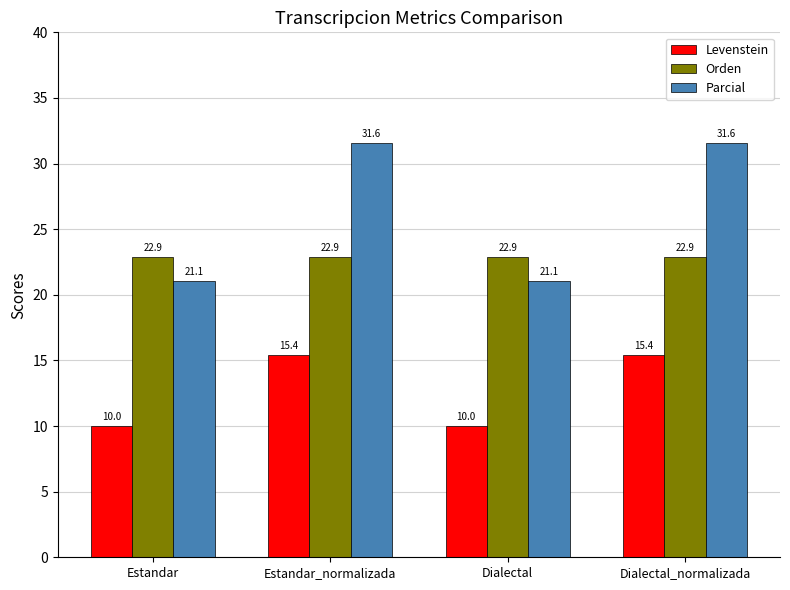

What is the sum of all Parcial values?

105.3